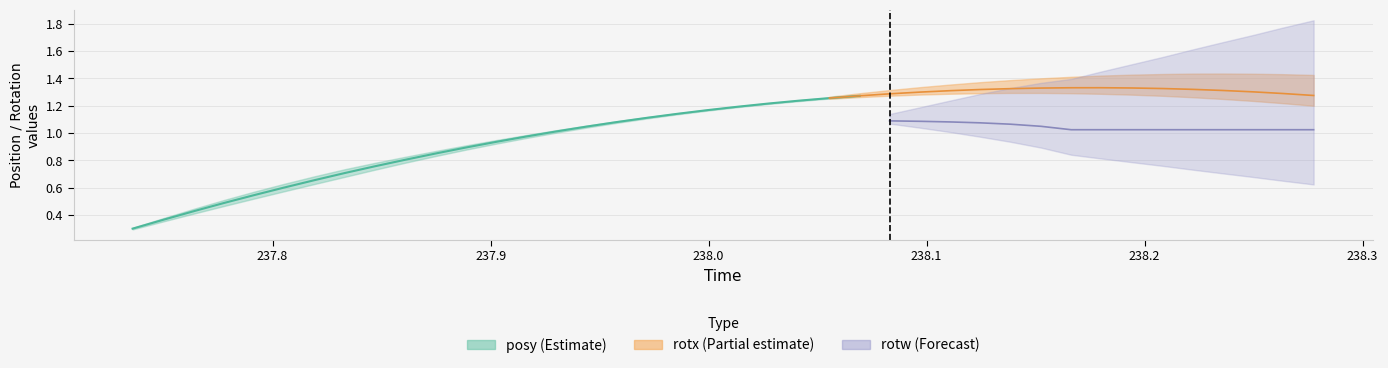

True or false: posy has a value of 0.2 at 12.

False